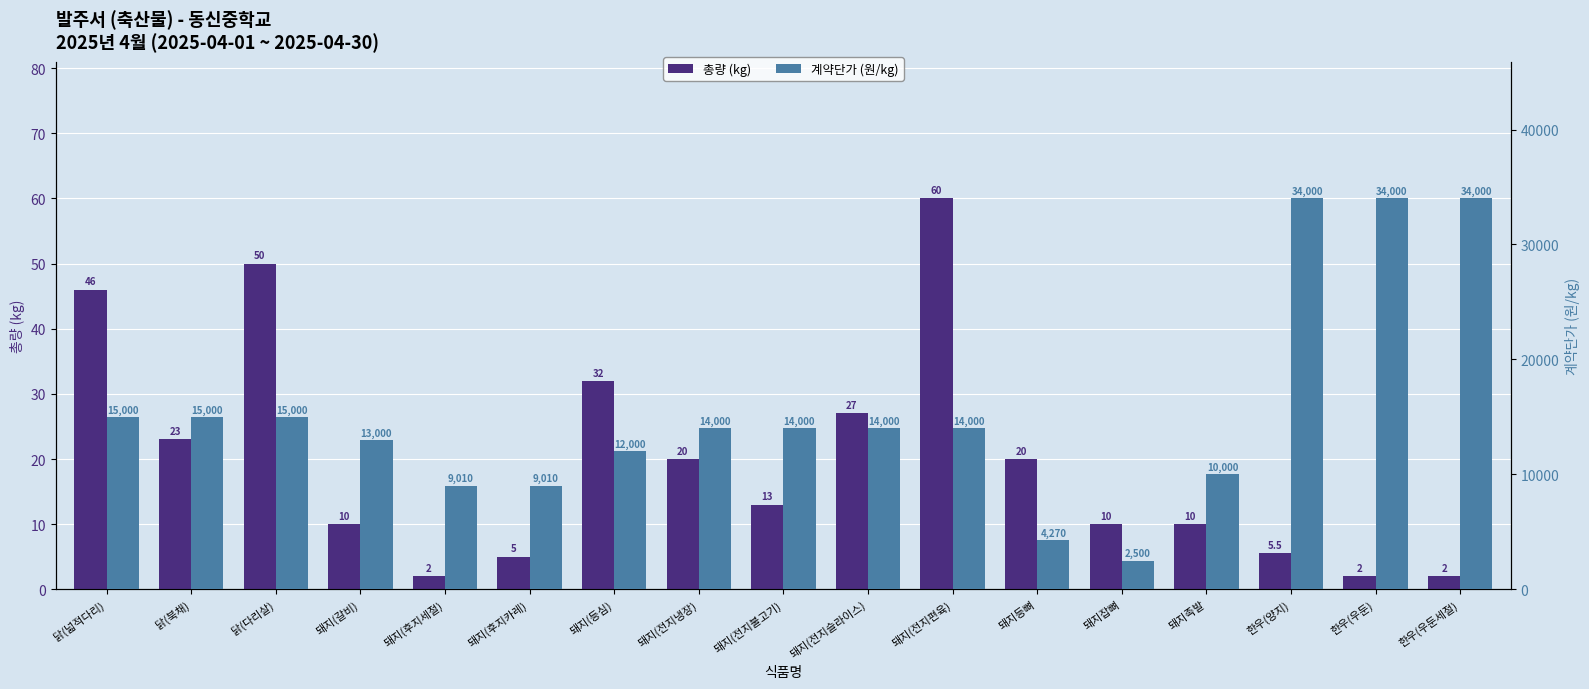

The 총량 (kg) series shows 0.9 at 한우(우둔). True or false?

False